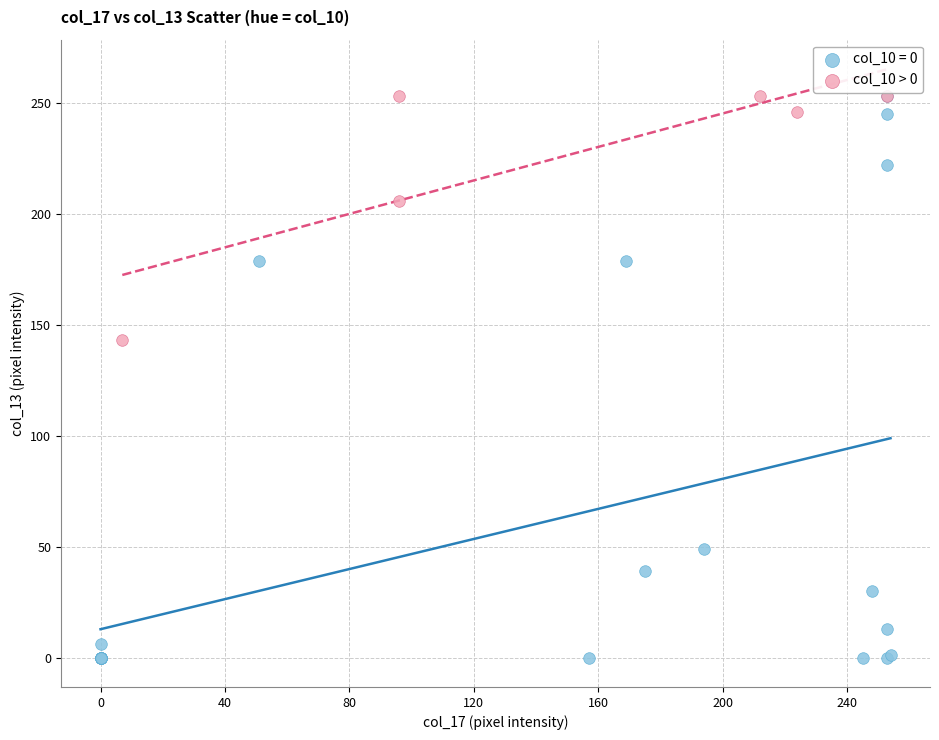

Which series reaches the minimum Y coordinate?

col_10 = 0